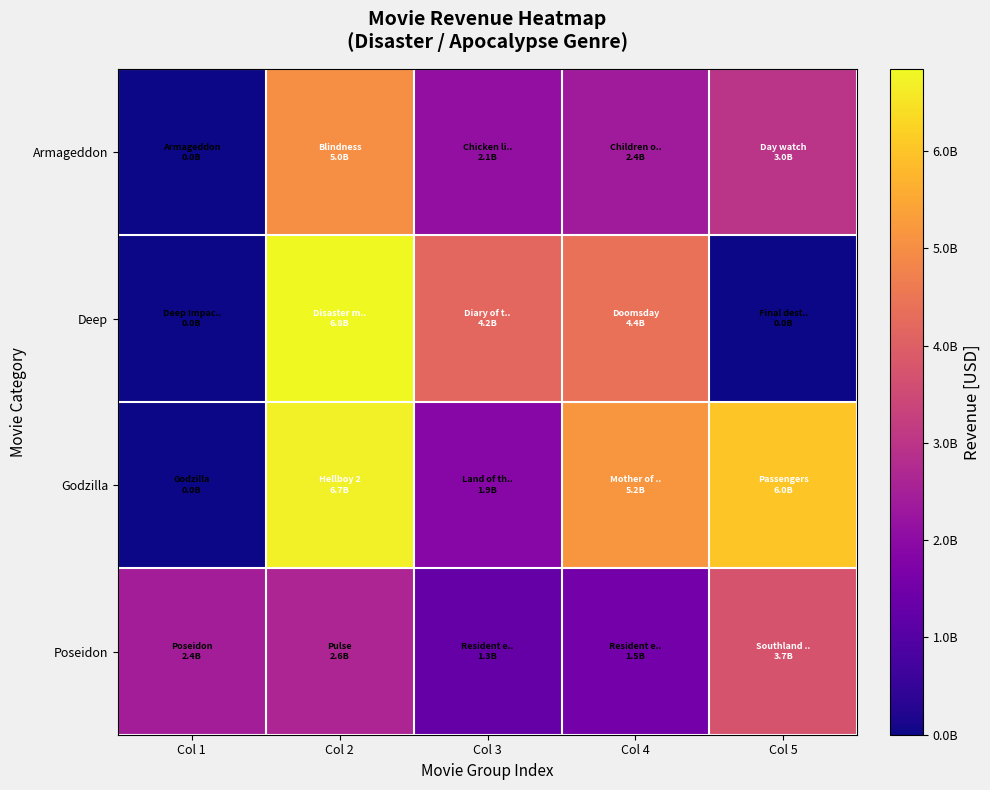

Reading left to right, transcribe all the data shown in this chart.

Armageddon: Col 1=0.0	Col 2=5002443354.8	Col 3=2089416484.4	Col 4=2389152828.3	Col 5=2971439027.8
Deep: Col 1=0.0	Col 2=6842549487.2	Col 3=4192182830.2	Col 4=4398512631.6	Col 5=0.0
Godzilla: Col 1=0.0	Col 2=6682410000.0	Col 3=1897053448.3	Col 4=5177564827.6	Col 5=6040547000.0
Poseidon: Col 1=2438250122.0	Col 2=2631792500.0	Col 3=1287151282.1	Col 4=1549021052.6	Col 5=3735201538.5